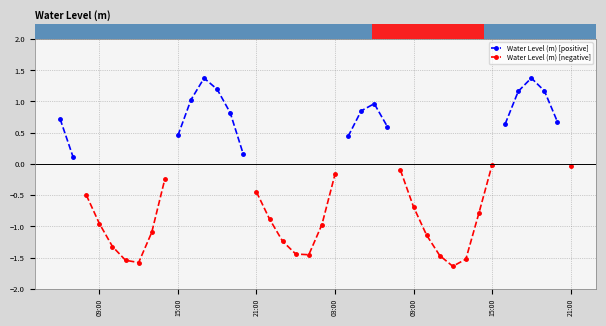

How many interior local valleys does the Water Level (m) [negative] series have?

3